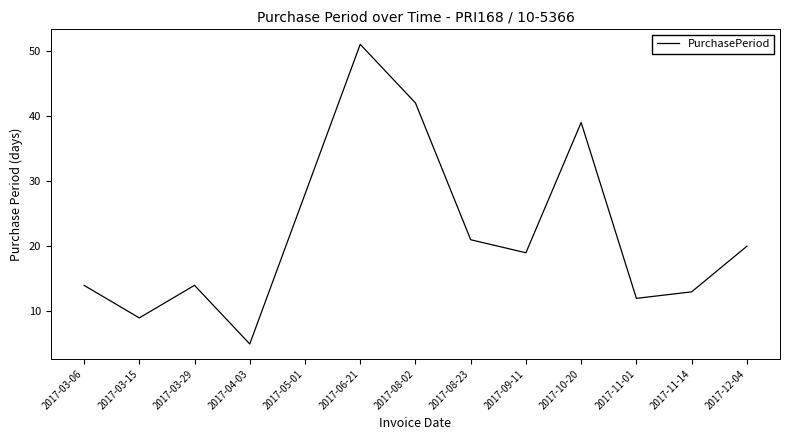

How many lines are shown in the chart?

1